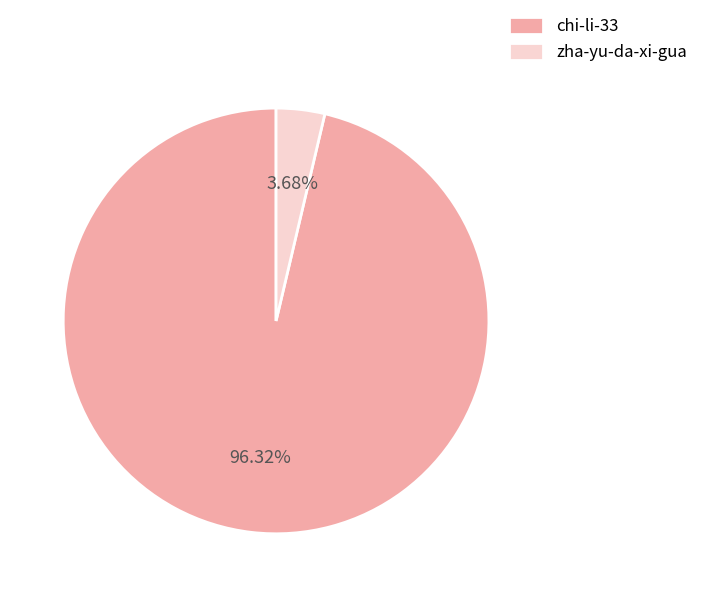

Which slice is the largest?

chi-li-33